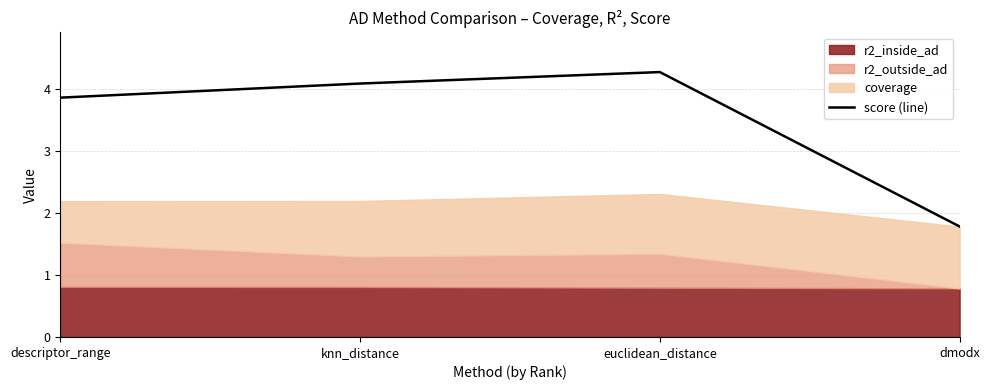

What is the label of the 1st point from the left?

descriptor_range